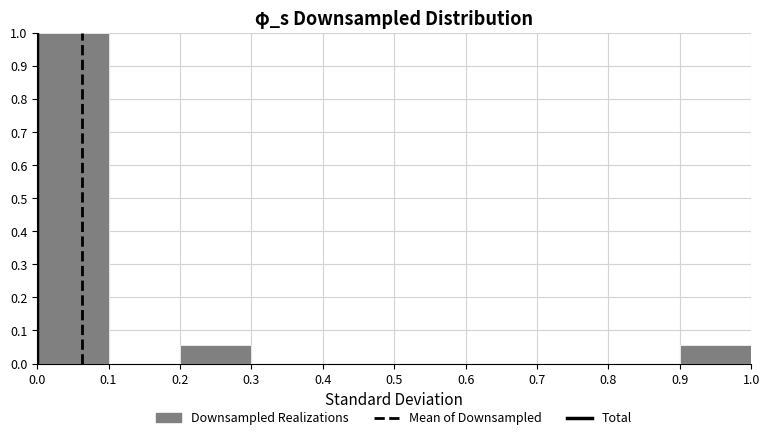

Reading left to right, transcribe this chart: for each bar, give the range it covers on the x-axis and its height. The values are not printed on the chart, so give them approximately, as read against the axis.

0.0 to 0.1: 1.00
0.1 to 0.2: 0
0.2 to 0.3: 0.06
0.3 to 0.4: 0
0.4 to 0.5: 0
0.5 to 0.6: 0
0.6 to 0.7: 0
0.7 to 0.8: 0
0.8 to 0.9: 0
0.9 to 1.0: 0.06